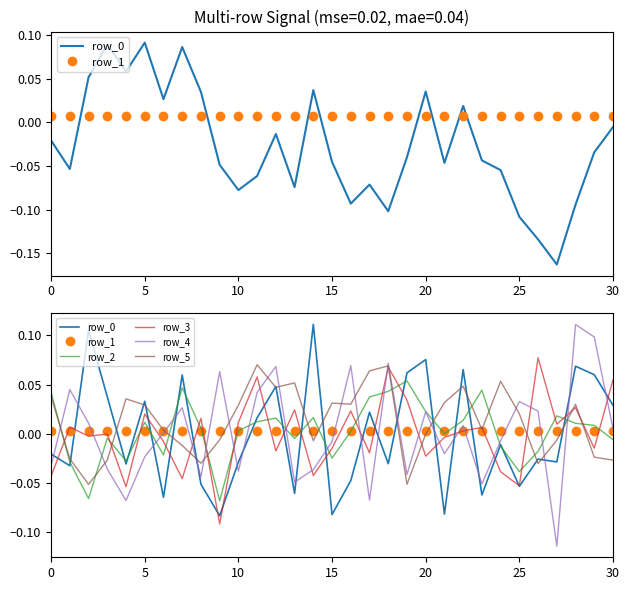

At which category is the sum across all series the highest?

28